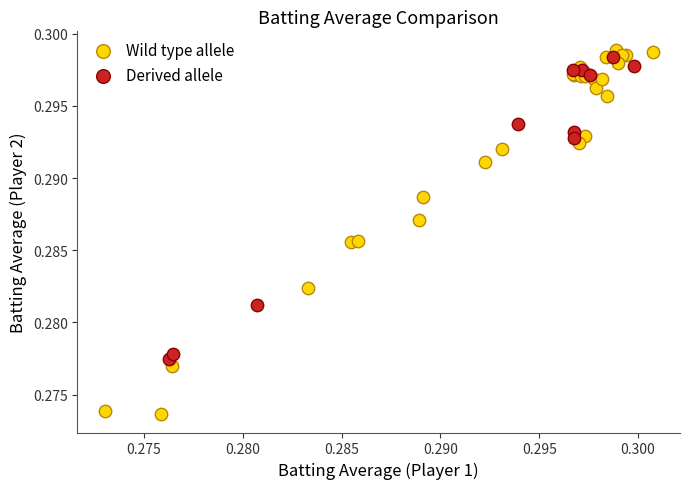

Which series contains the lowest Y value?

Wild type allele